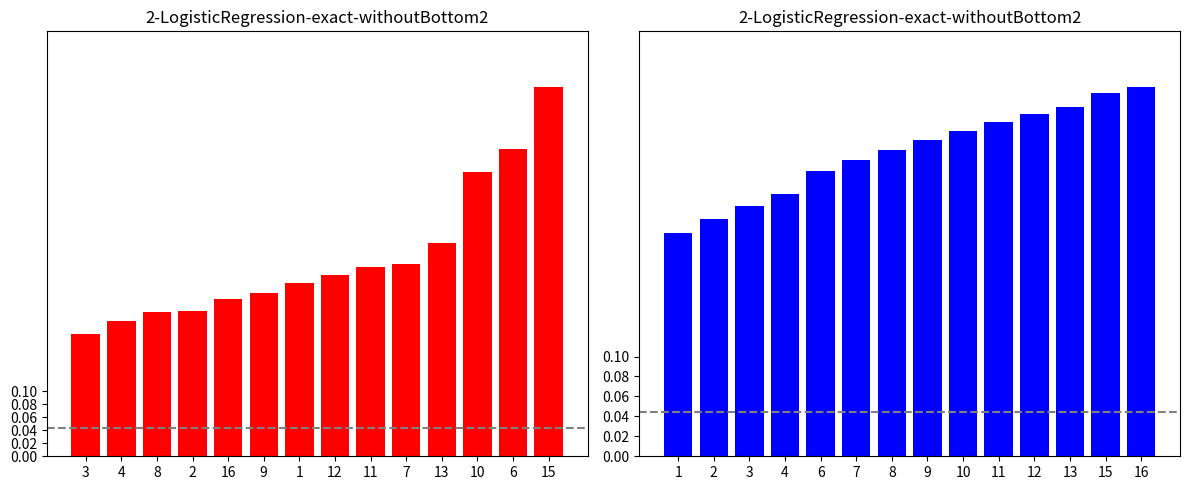

How many groups of bars are there?

14